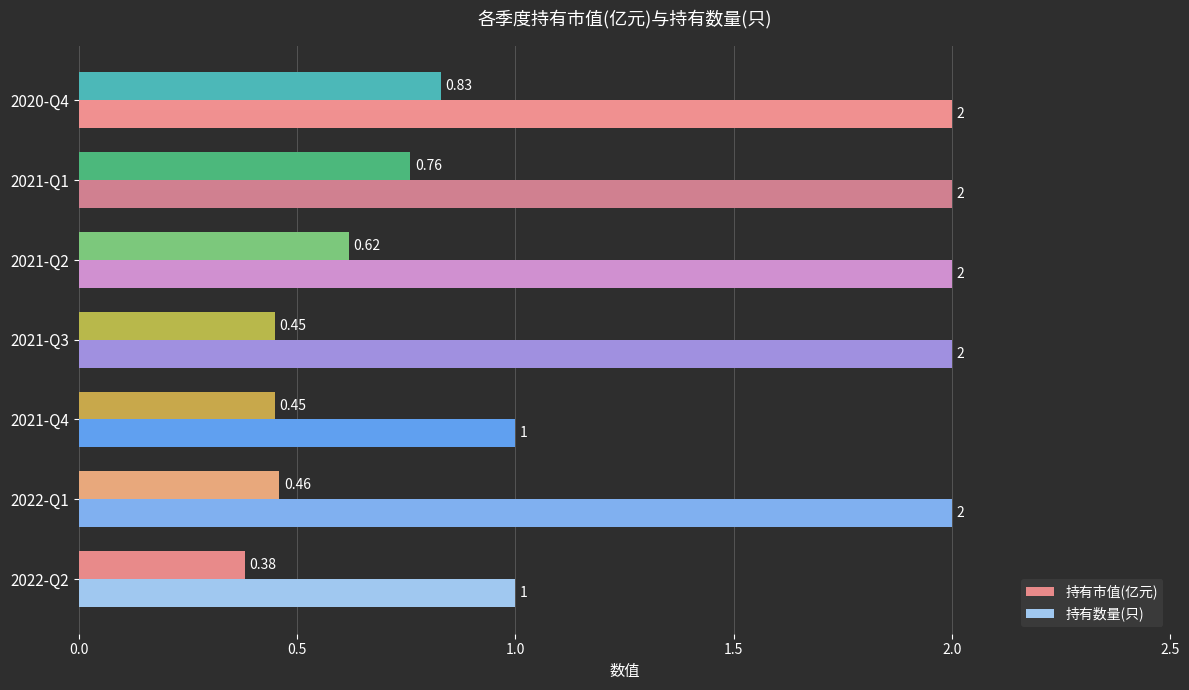

At 2022-Q1, list the series in order from largest to smallest.

持有数量(只), 持有市值(亿元)